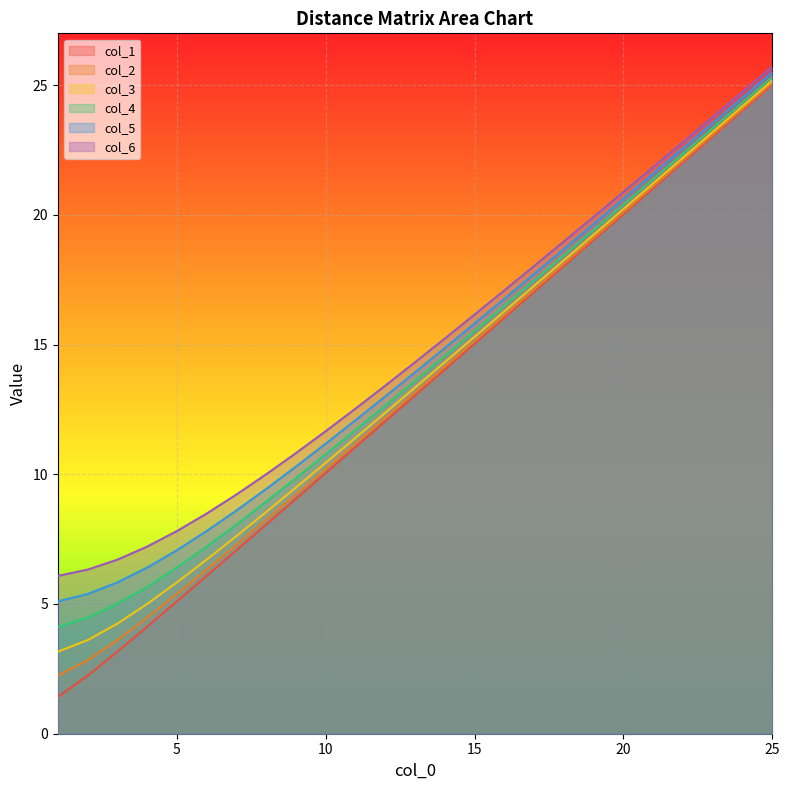

Does the chart display data point markers on the line(s)?

No